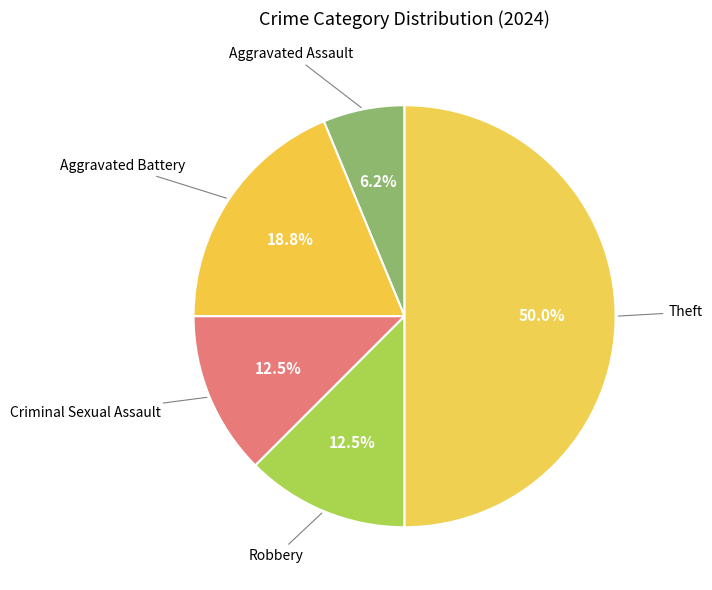

How many slices are in this pie chart?

5